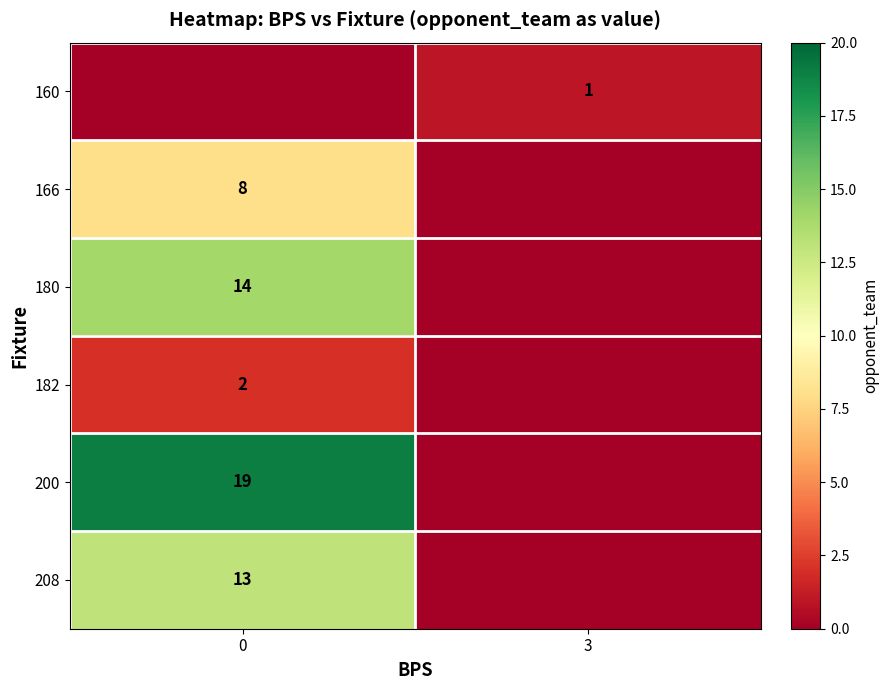

How many positive values does the row_1 series have?

1